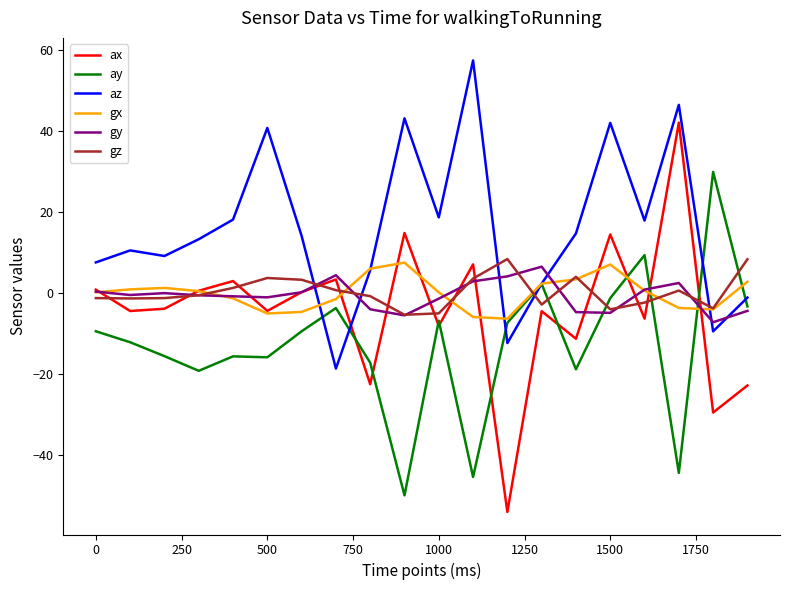

Does the chart have visible grid lines?

No